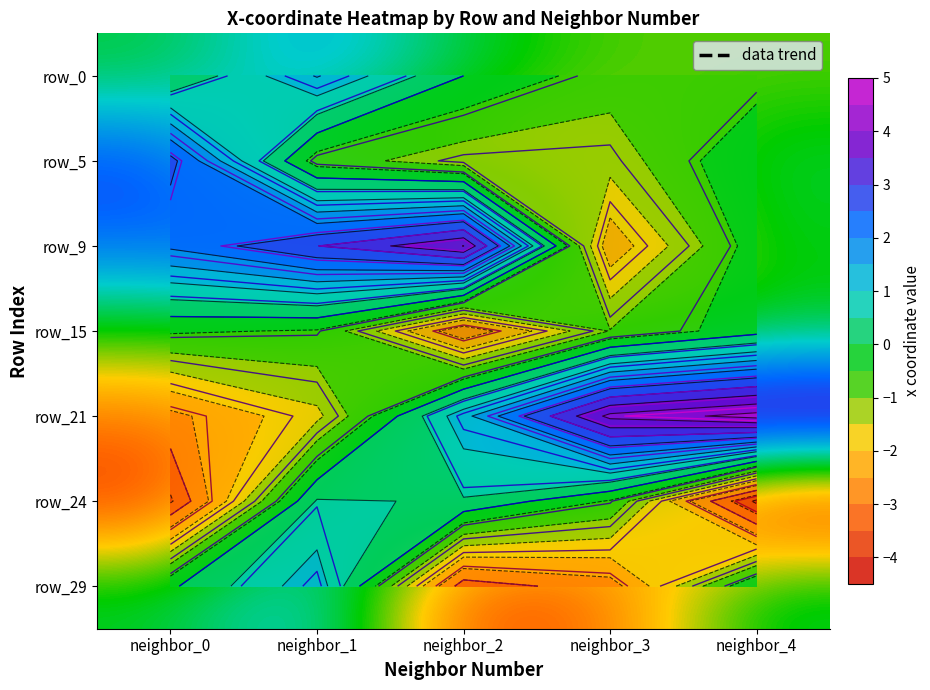

Which label corresponds to the largest value in the chart?

neighbor_4